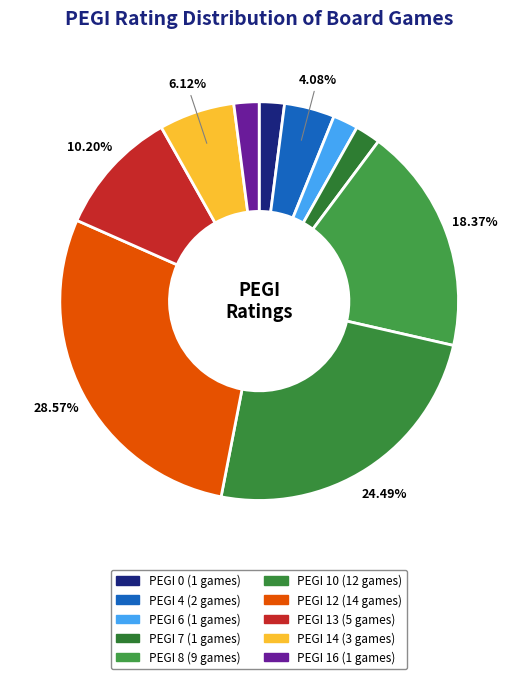

Count the number of slices in the pie.

10